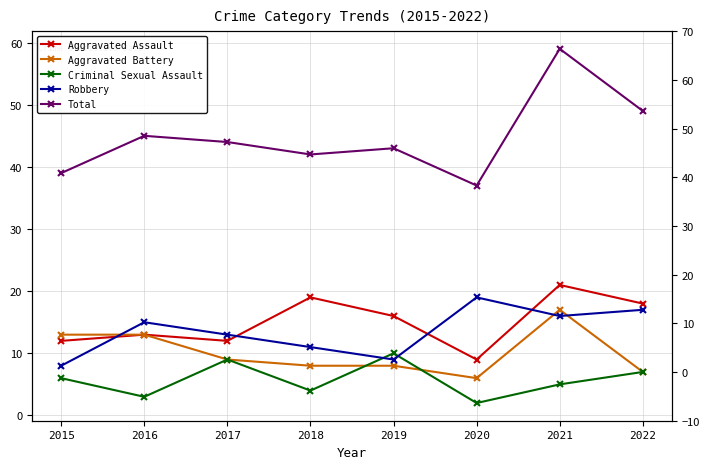

Rank the categories by Aggravated Battery value from lowest to highest.

2020, 2022, 2018, 2019, 2017, 2015, 2016, 2021